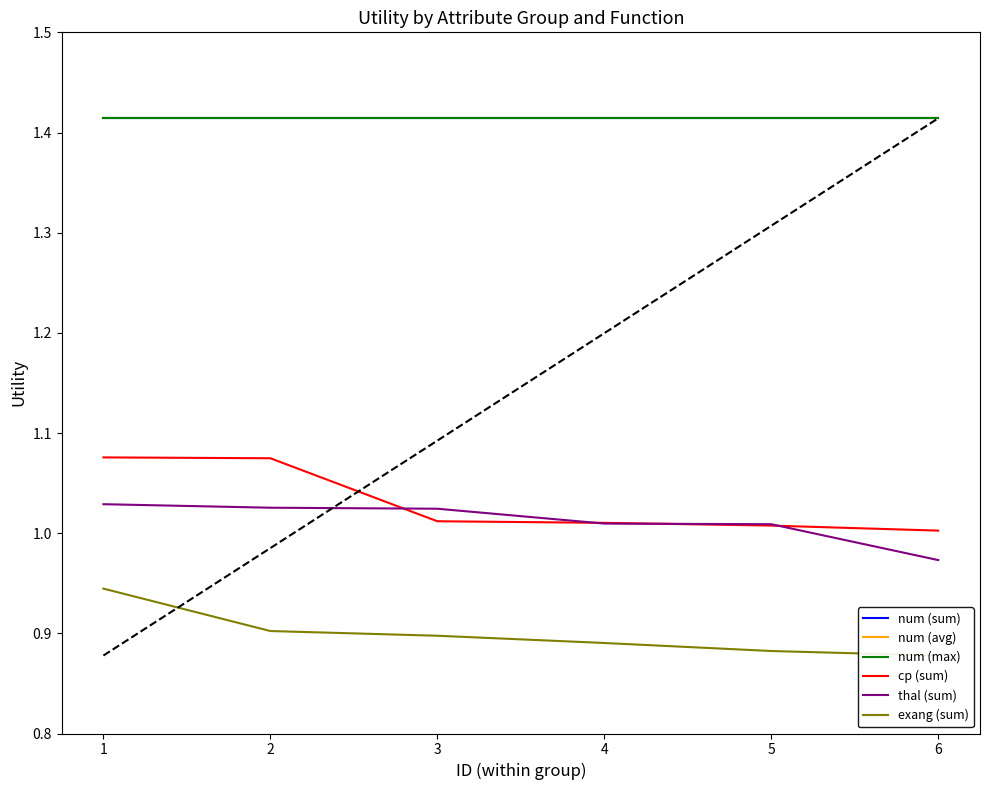

True or false: exang (sum) has a value of 0.9 at 6.

True